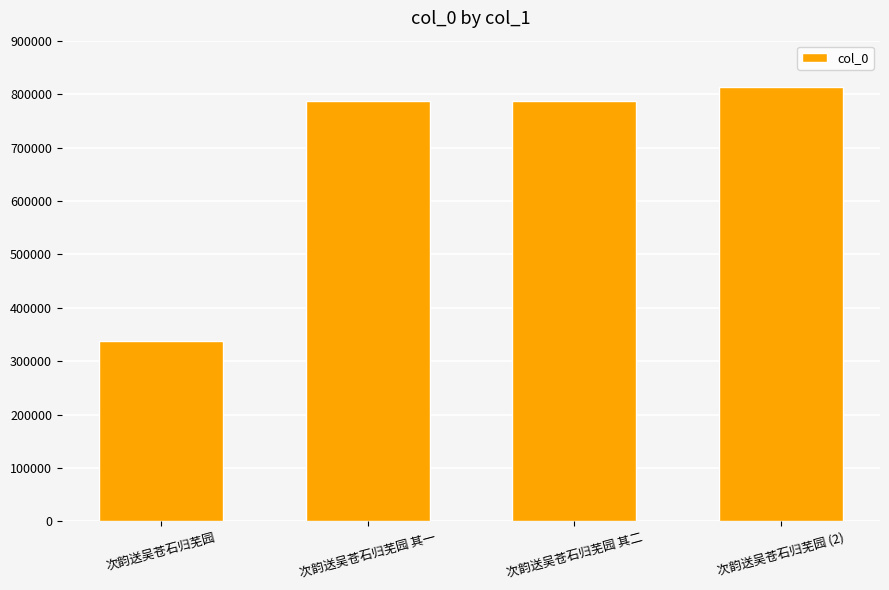

True or false: the data shows 787825 at 次韵送吴苍石归芜园 其一.

True